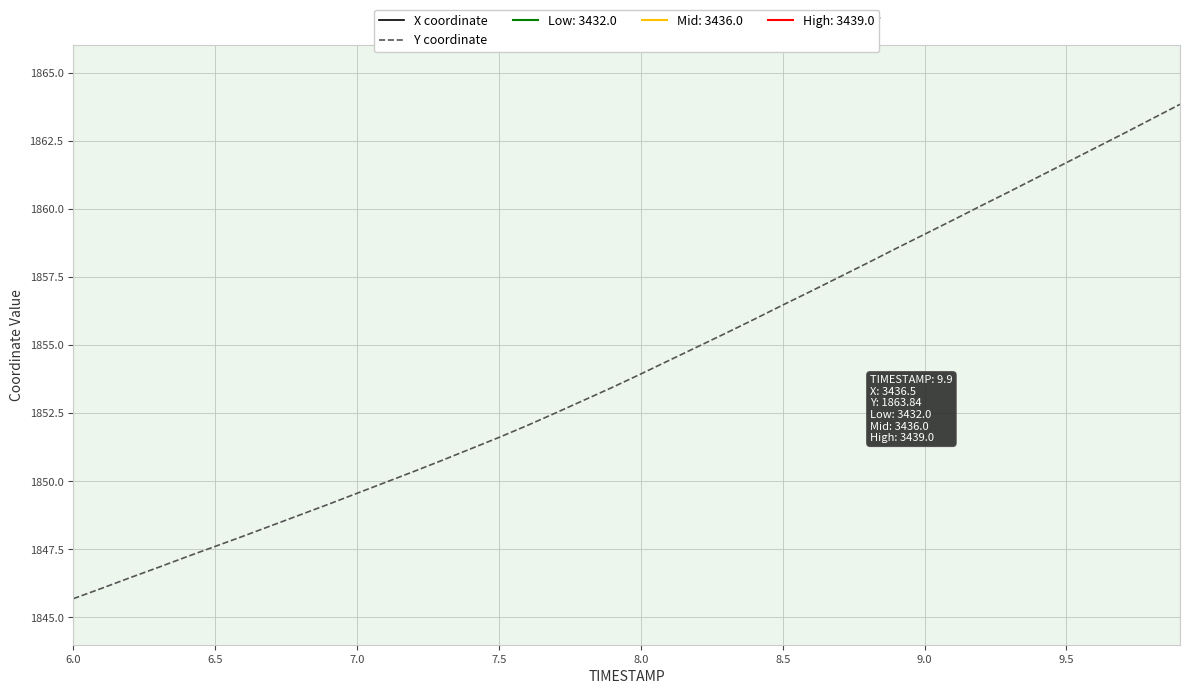

What is the highest value of the Y coordinate series?

1863.8